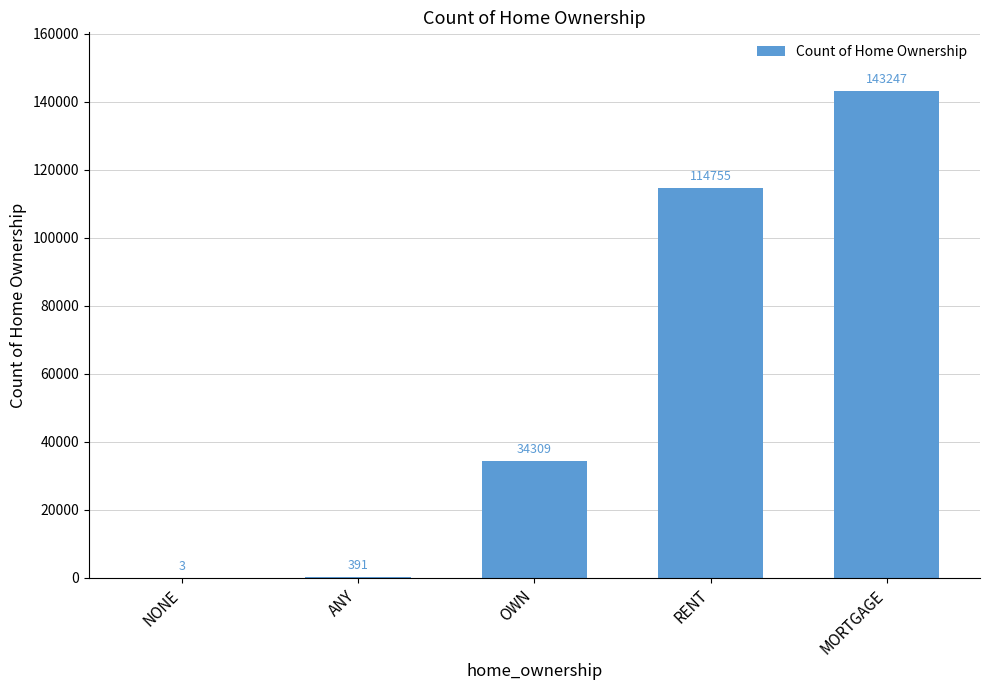

What is the sum of the values at RENT and MORTGAGE?

258002